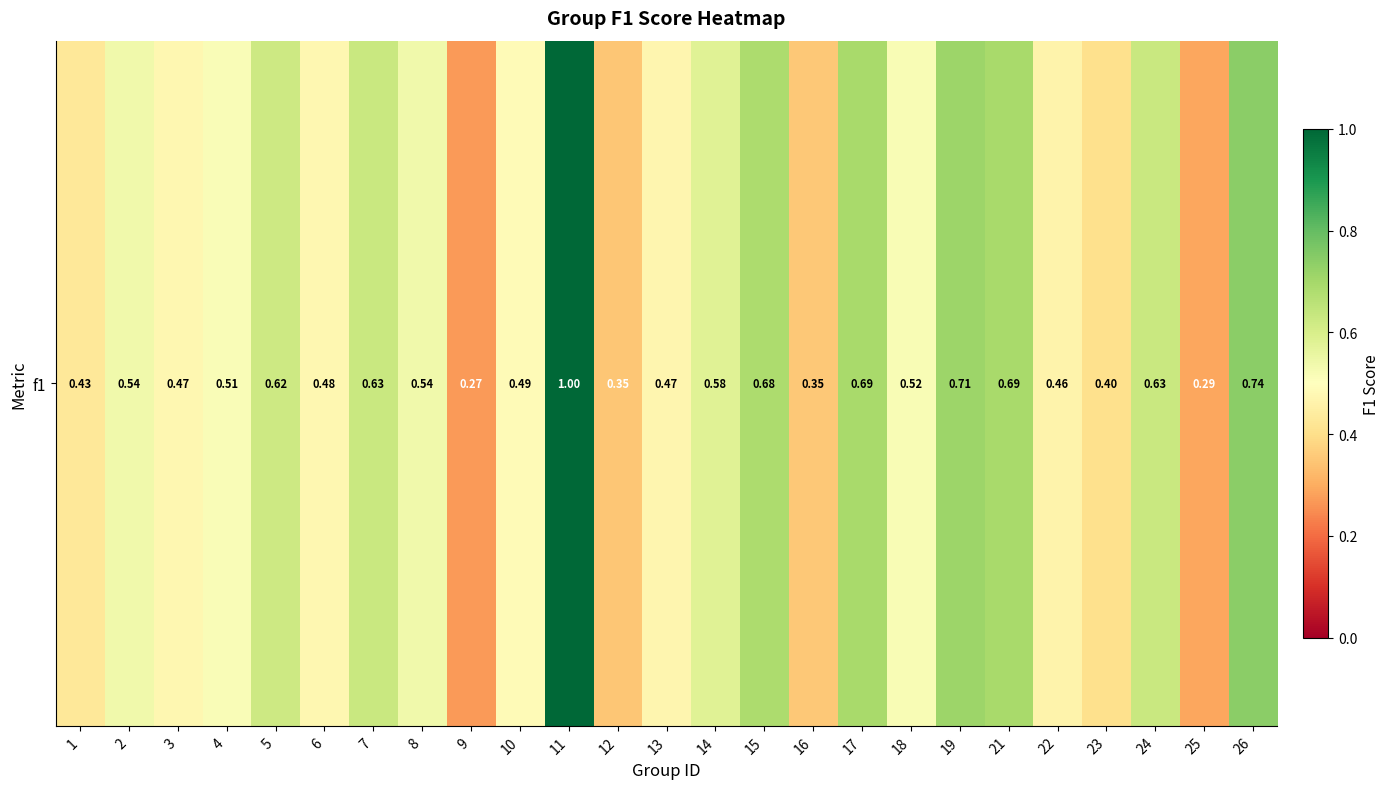

Reading left to right, transcribe all the data shown in this chart.

1=0.4	2=0.5	3=0.5	4=0.5	5=0.6	6=0.5	7=0.6	8=0.5	9=0.3	10=0.5	11=1.0	12=0.3	13=0.5	14=0.6	15=0.7	16=0.4	17=0.7	18=0.5	19=0.7	21=0.7	22=0.5	23=0.4	24=0.6	25=0.3	26=0.7